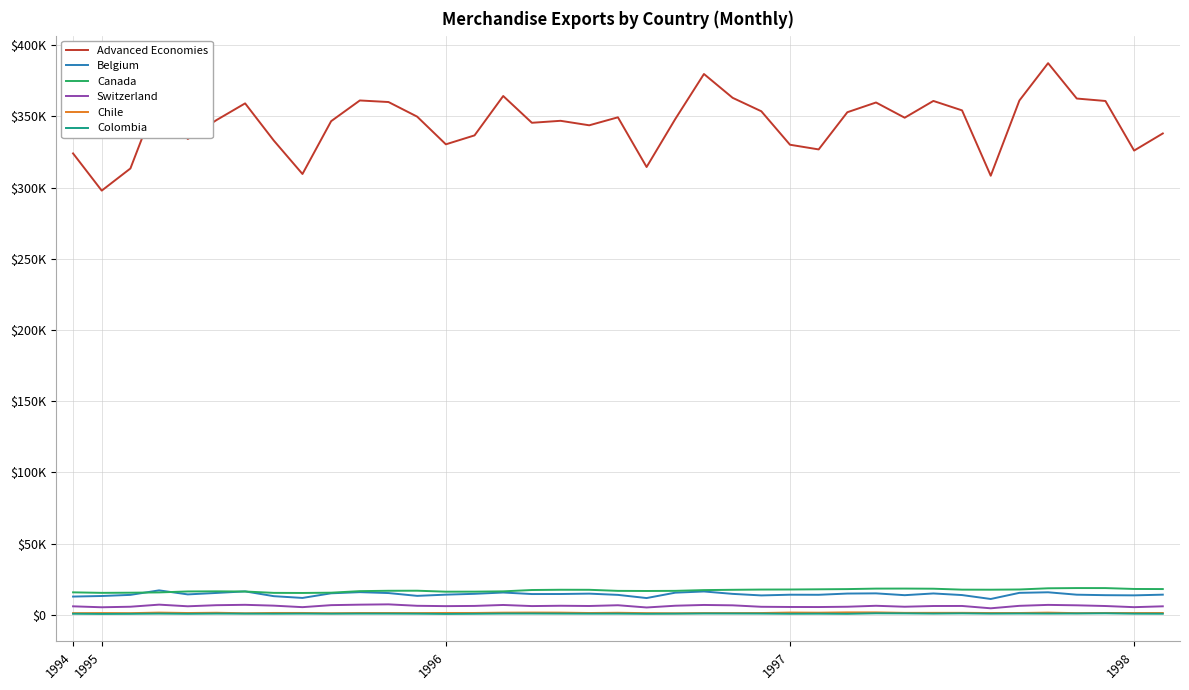

What are all the series names shown in the legend?

Advanced Economies, Belgium, Canada, Switzerland, Chile, Colombia